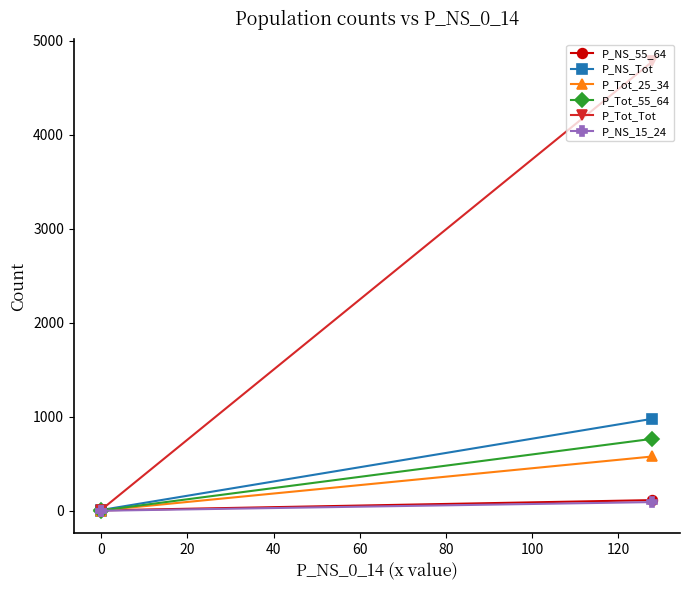

What is the highest value of the P_NS_Tot series?

978